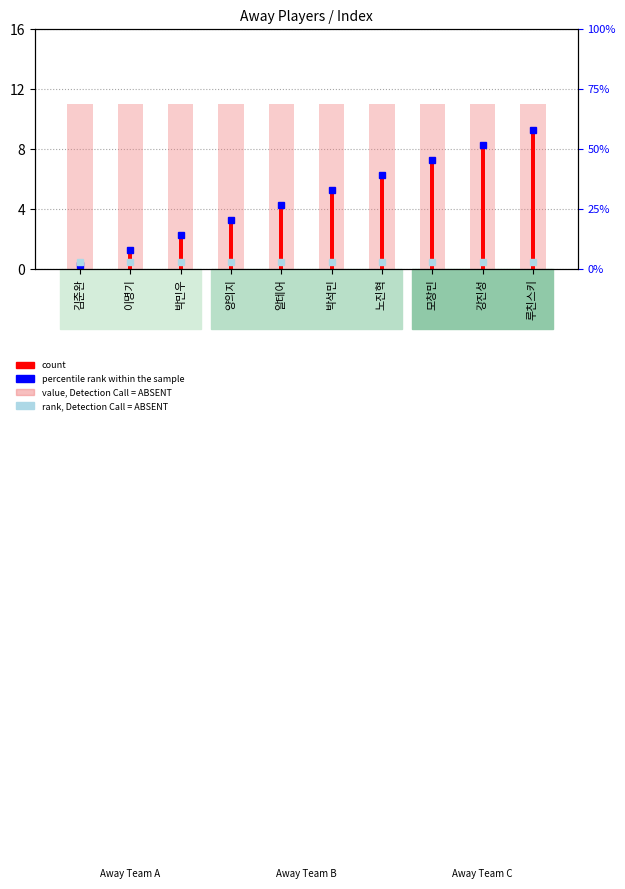

Is it true that count equals 2 at 박민우?

True